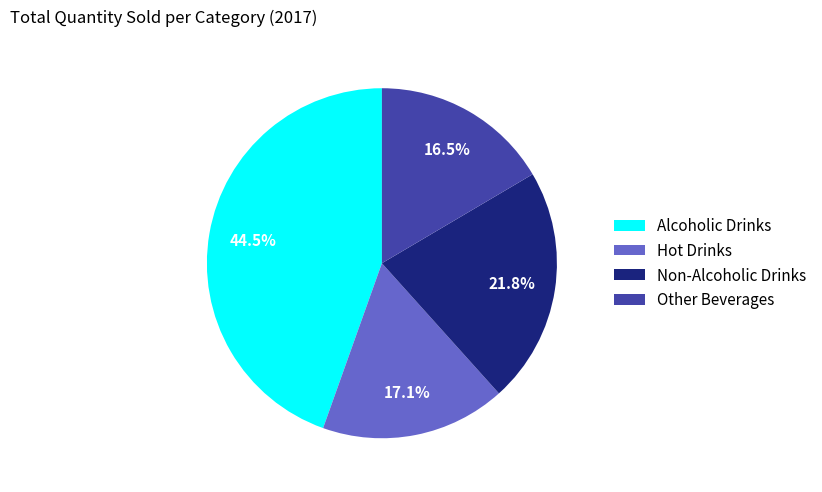

Does Hot Drinks account for over 50% of the chart?

No